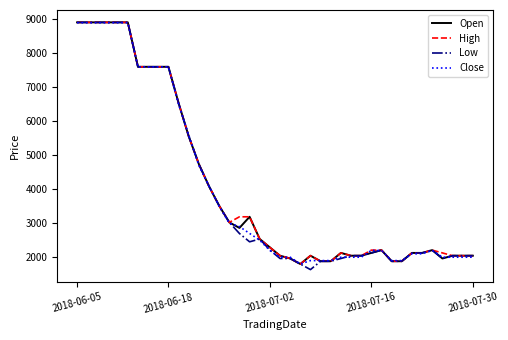

What is the smallest value displayed?

1635